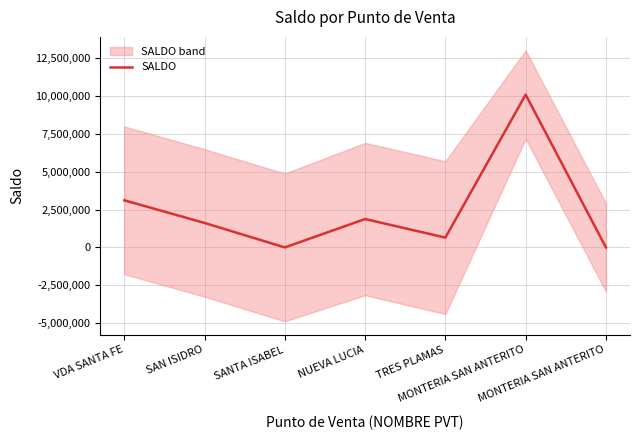

Which has a higher value, VDA SANTA FE or TRES PLAMAS?

VDA SANTA FE